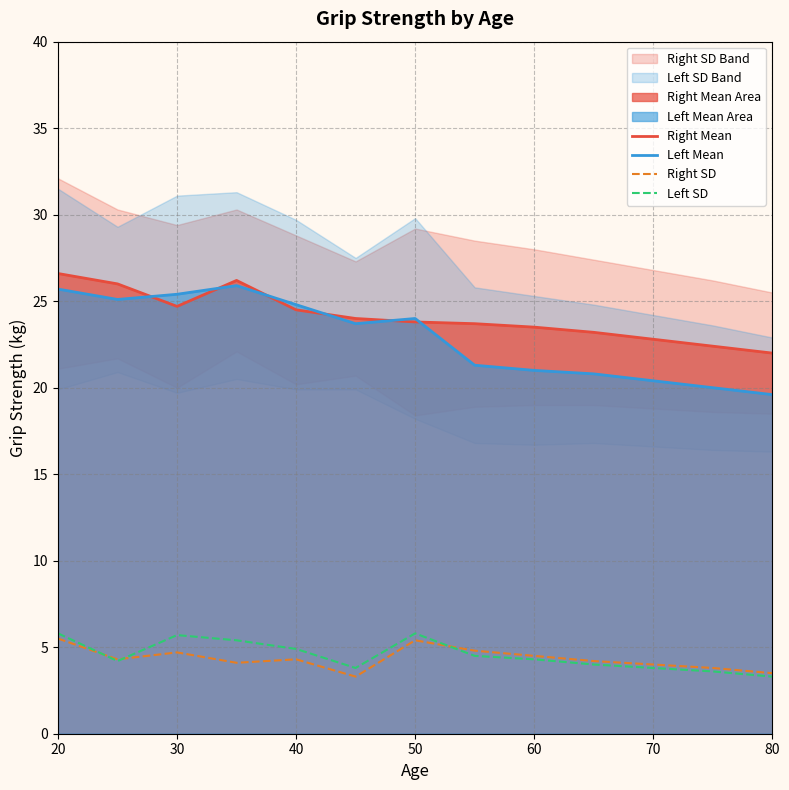

What is the maximum value for Left Mean?

25.9